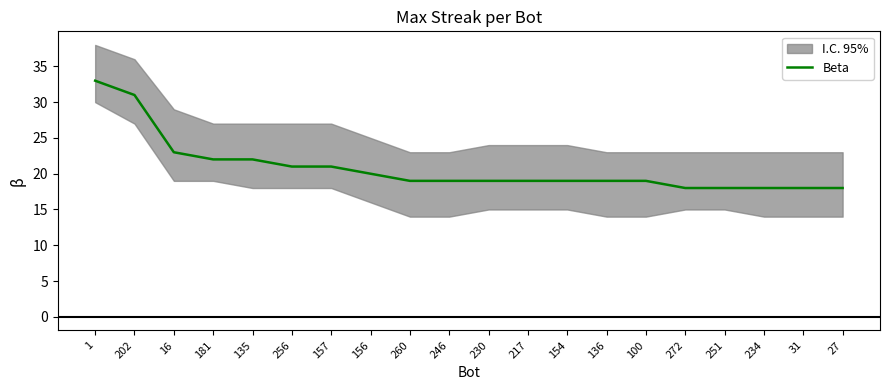

Rank the categories by value from highest to lowest.

1, 202, 16, 181, 135, 256, 157, 156, 260, 246, 230, 217, 154, 136, 100, 272, 251, 234, 31, 27